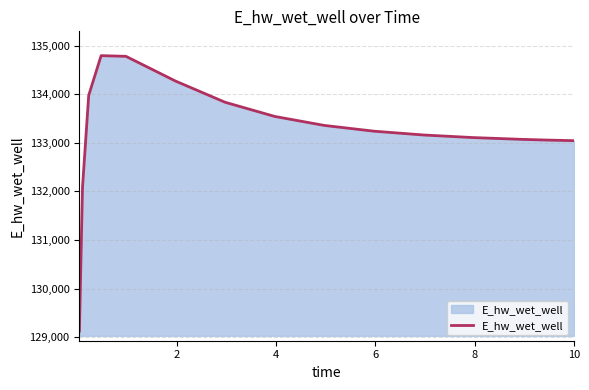

What is the greatest value displayed?

134791.6